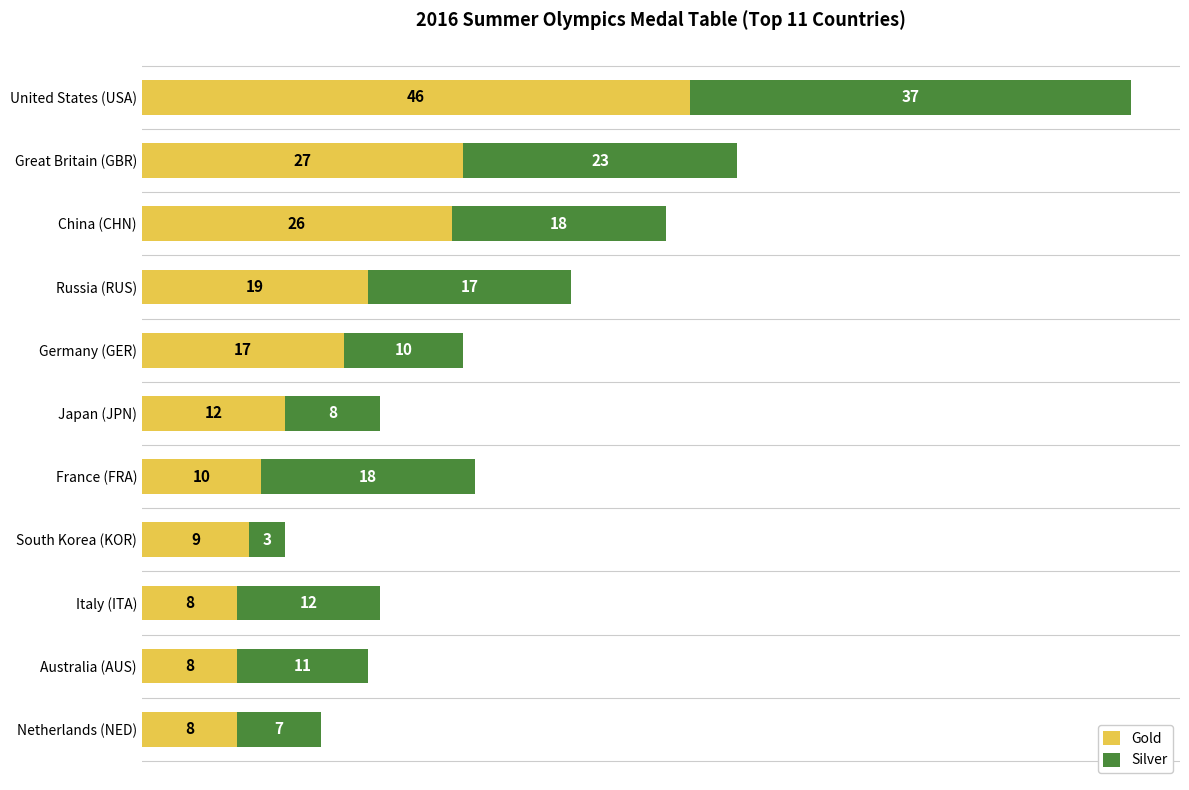

At which label is Gold closest to 27?

Great Britain (GBR)